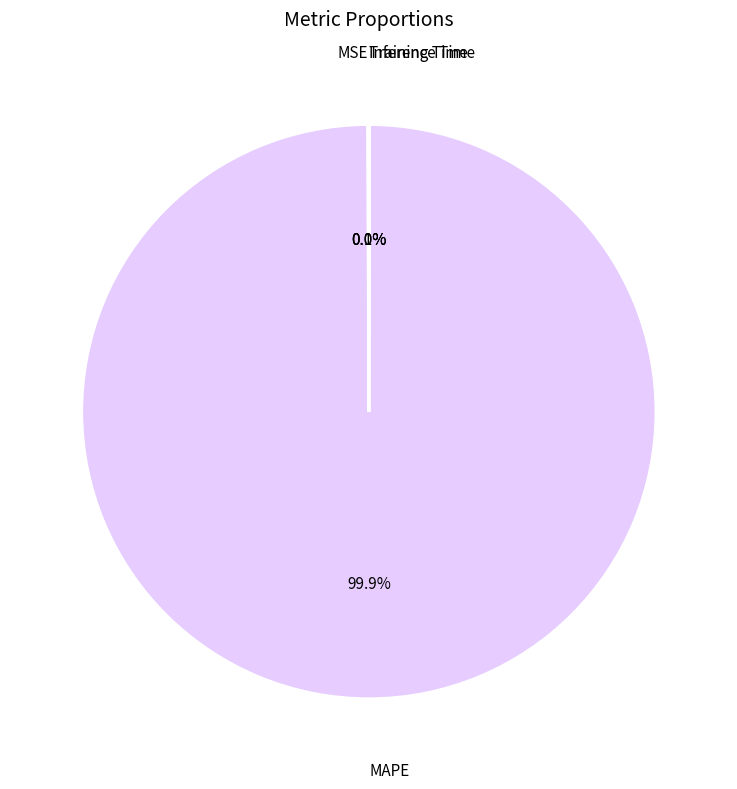

Which slice represents more than half of the pie?

MAPE